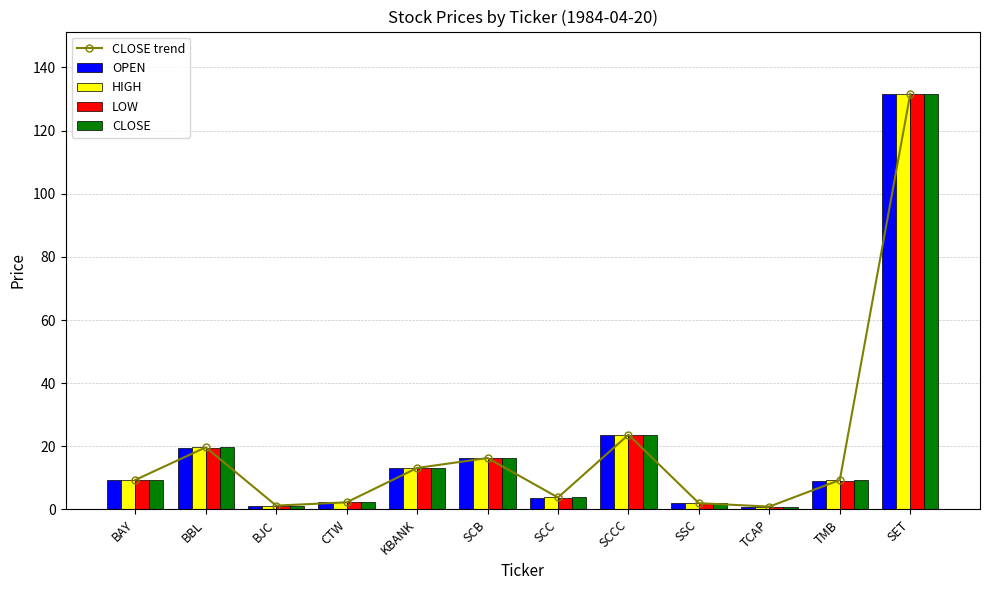

Does the chart contain stacked bars?

No